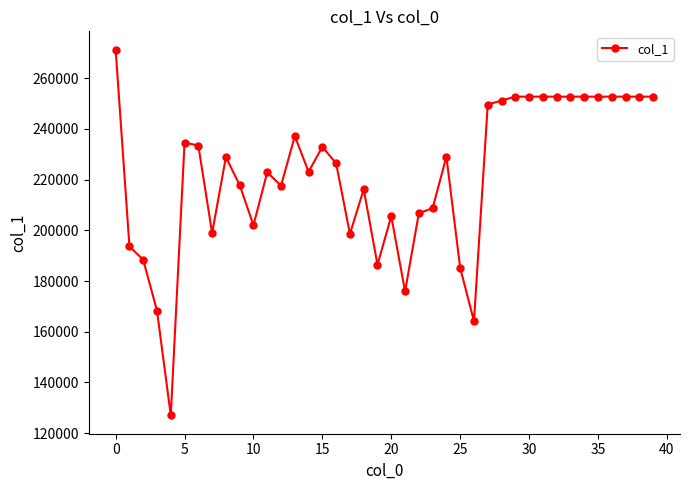

What is the sum of all values?

8881227